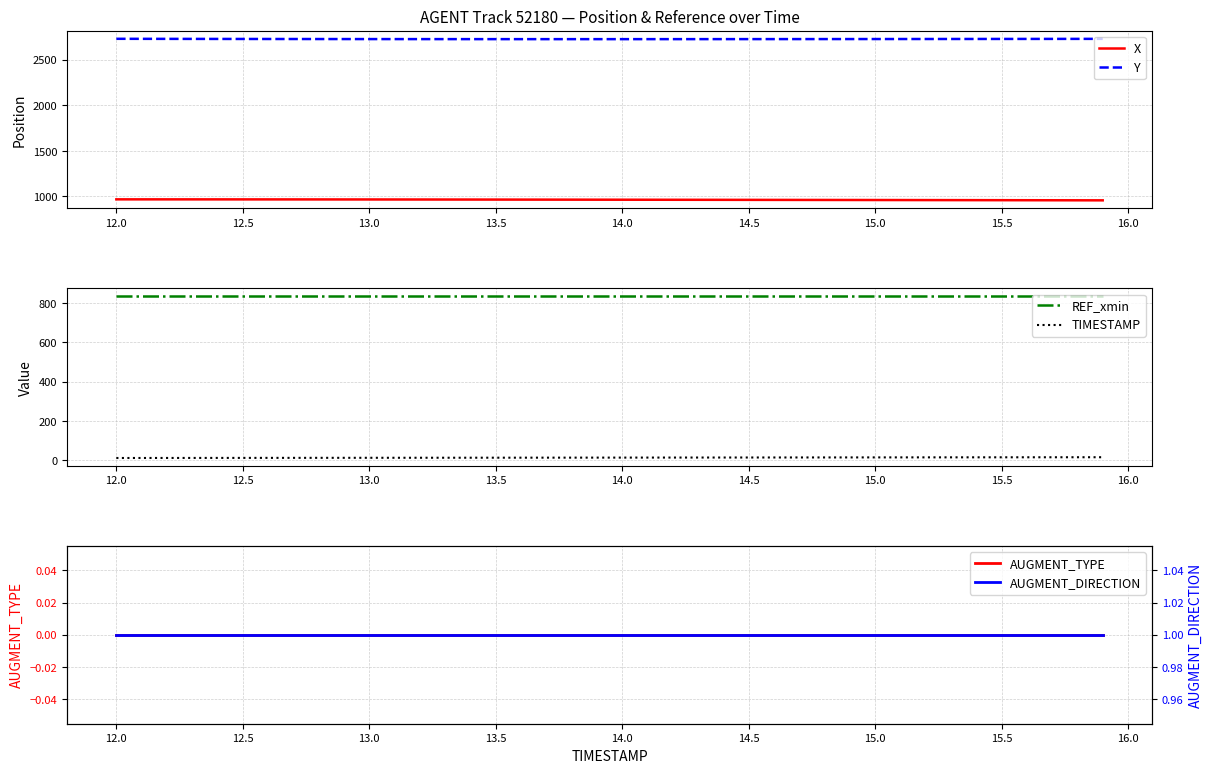

The value of X at 12.5 is 1351.5. True or false?

False